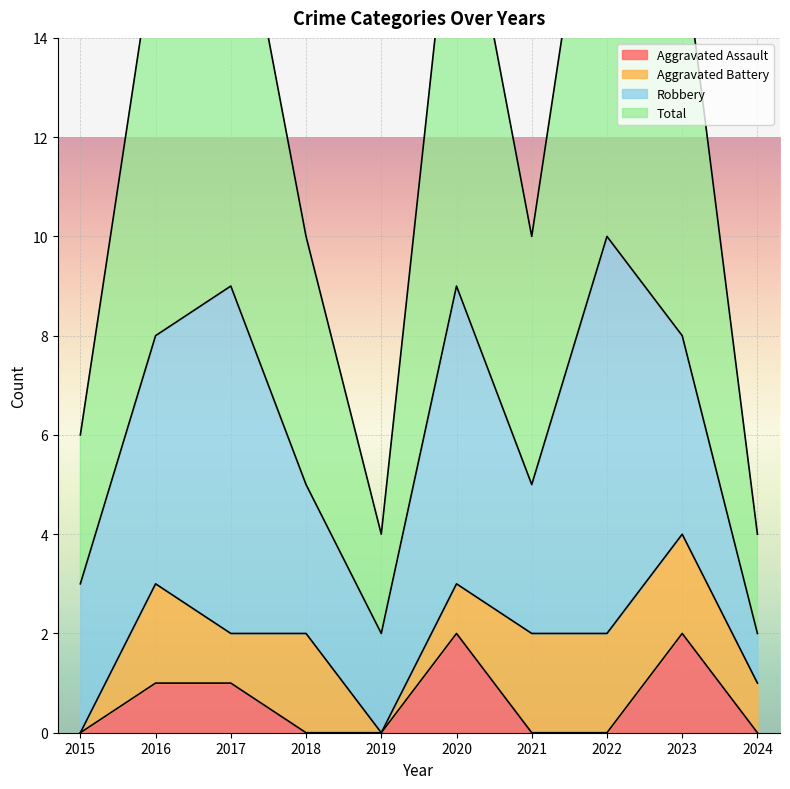

True or false: Total and Aggravated Assault cross at least once.

False